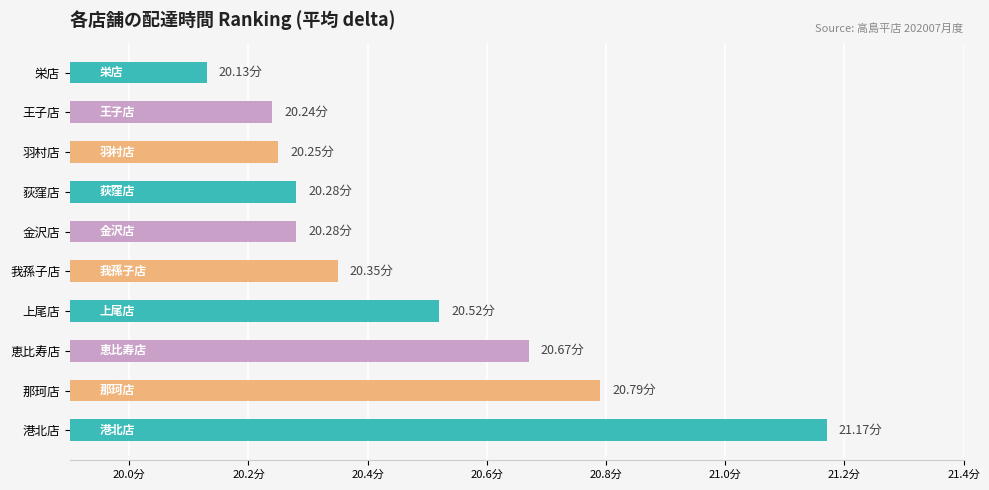

Does the chart contain any negative values?

No